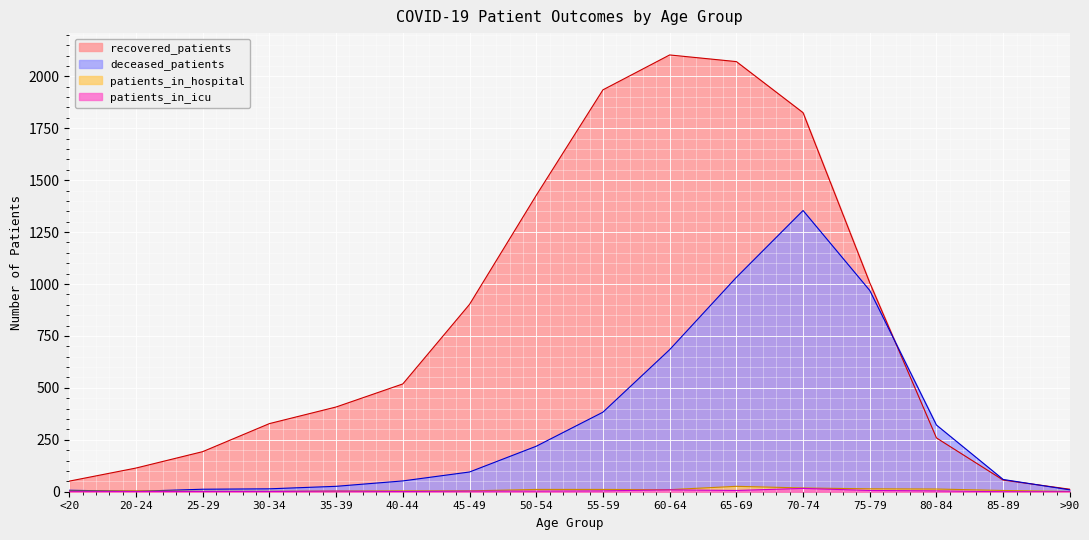

Is it true that deceased_patients equals 1354 at 70-74?

True